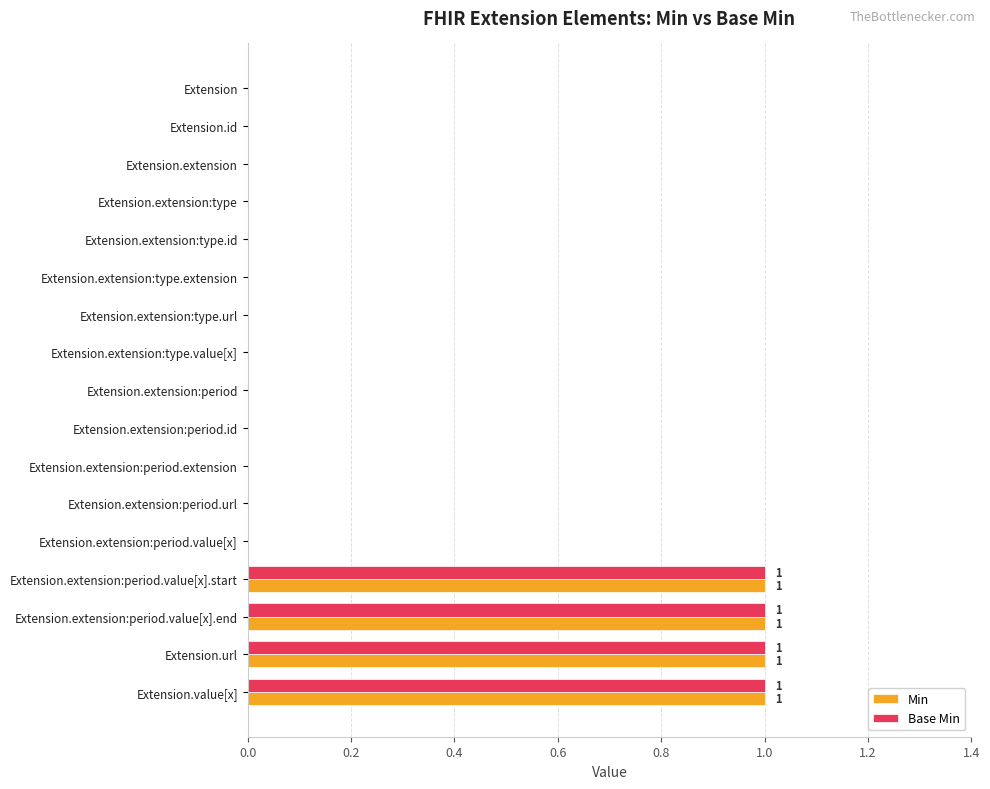

What is the sum of all Min values?

4